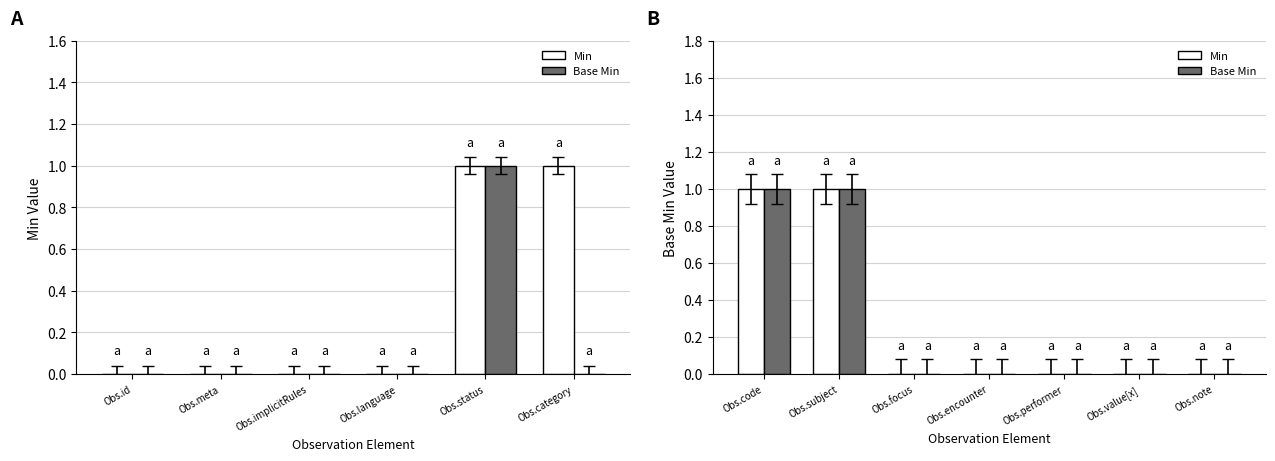

At which label is Base Min closest to 0?

Obs.focus